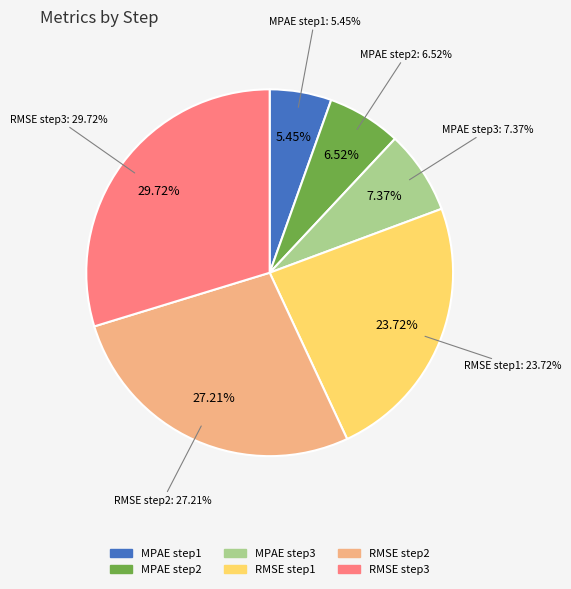

Which has a higher value, step3 or step2?

step3